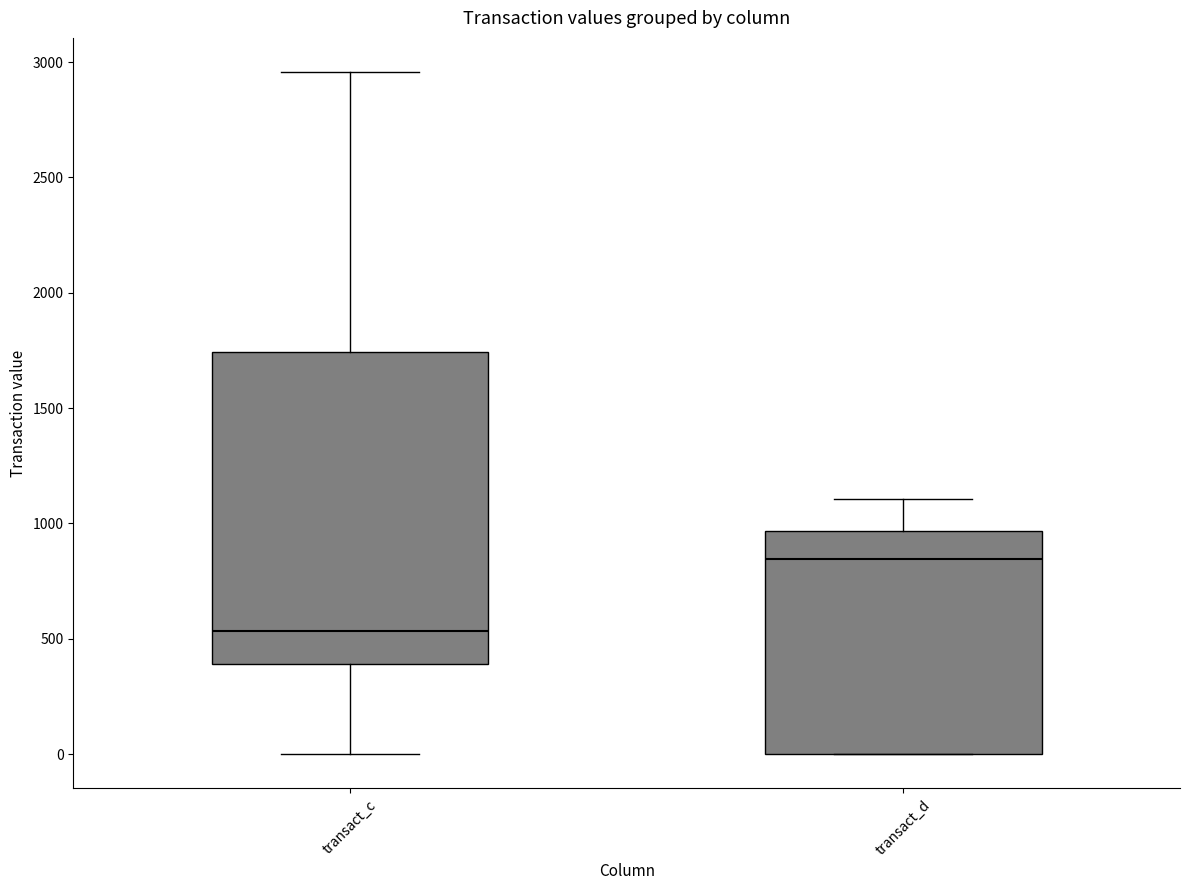

Which box has the highest median line?

transact_d